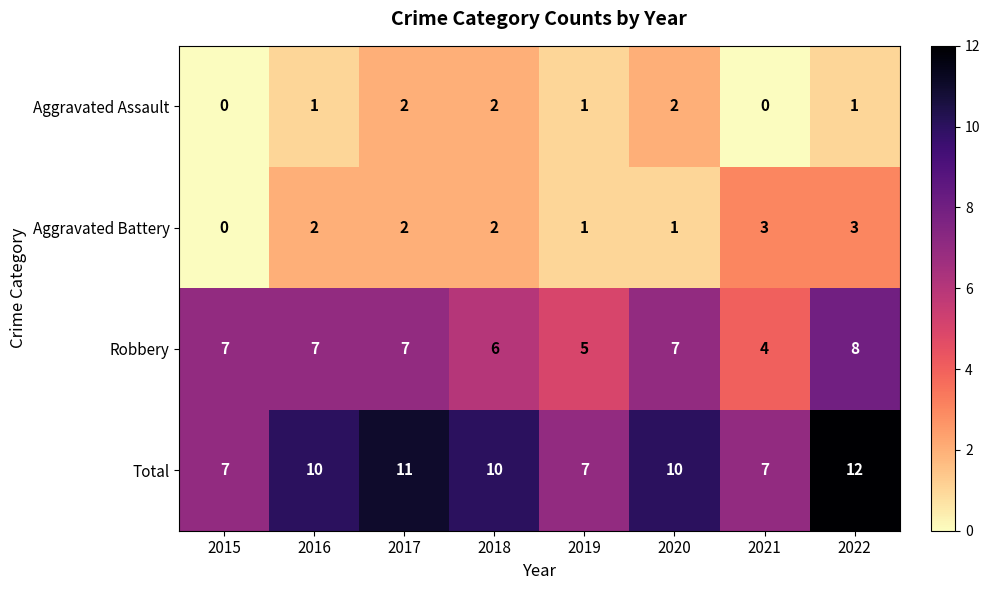

List the series in order of their peak value, highest first.

Total, Robbery, Aggravated Battery, Aggravated Assault